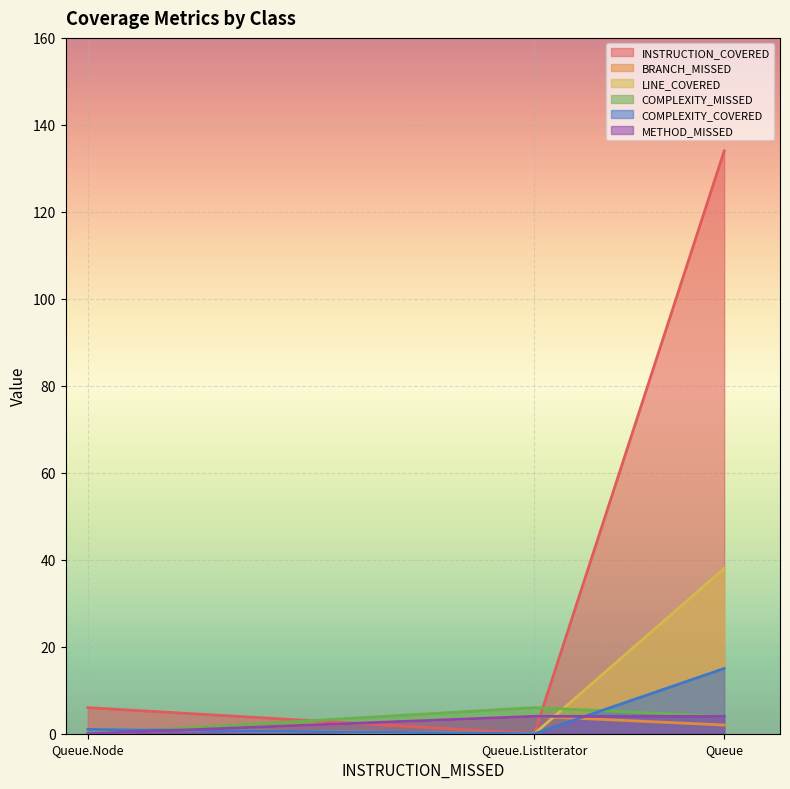

The INSTRUCTION_COVERED series shows 8 at Queue.Node. True or false?

False